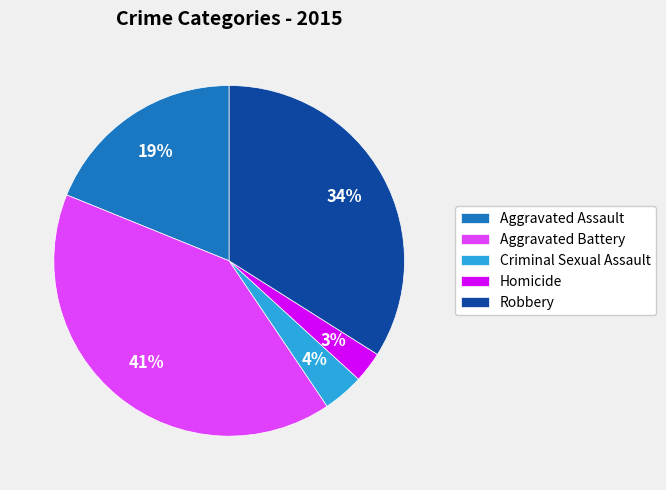

Does Criminal Sexual Assault account for over 50% of the chart?

No